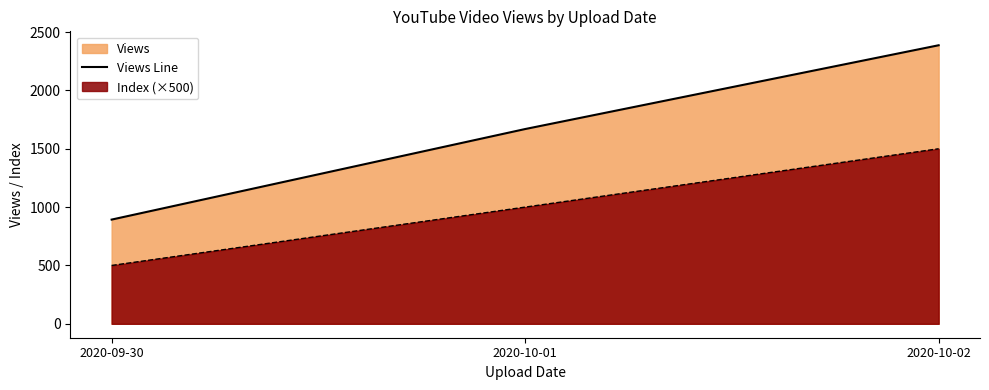

The value at 2020-09-30 is 893. True or false?

True